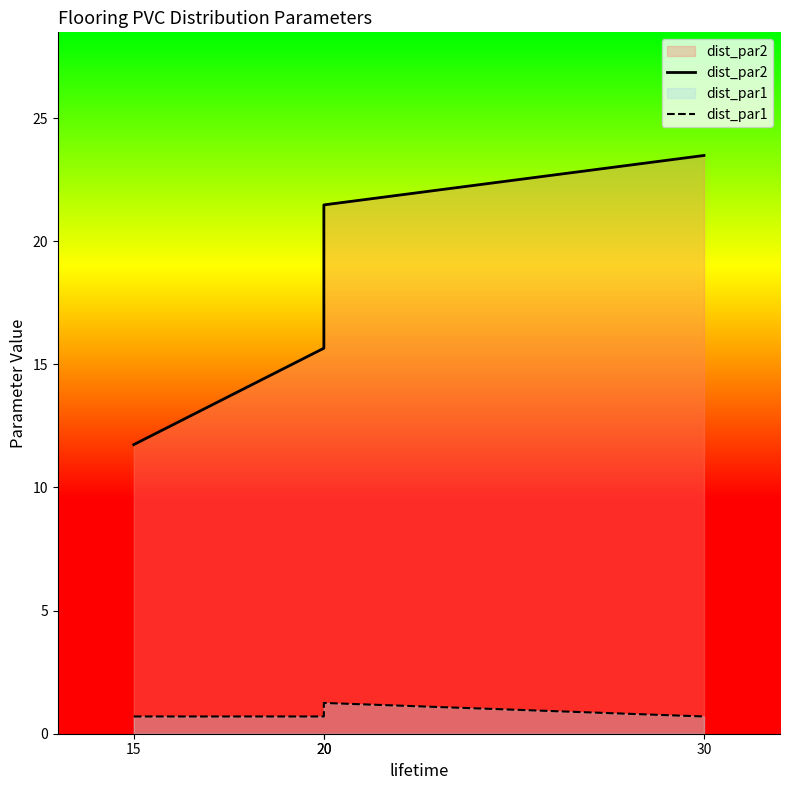

What is the spread (max minus min) of values at 20?

15.0